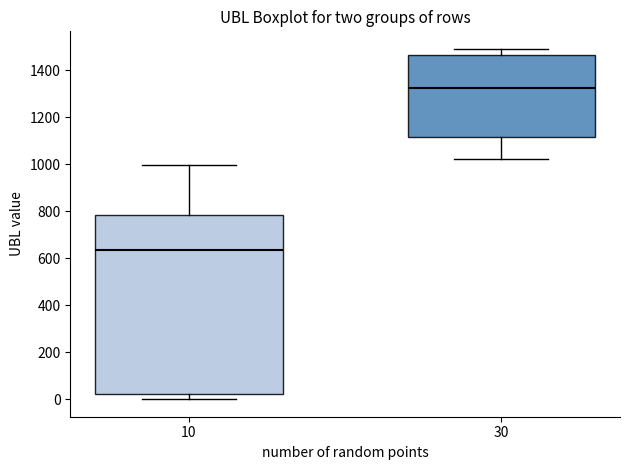

Reading left to right, read every box against the y-axis: the position of its median line, the range the box covers, and the ends of its whiskers. The values are not printed on the chart, so give them approximately, as read against the axis.

10: median 640, box 20 to 780, whiskers 0 to 1000
30: median 1320, box 1120 to 1460, whiskers 1020 to 1500